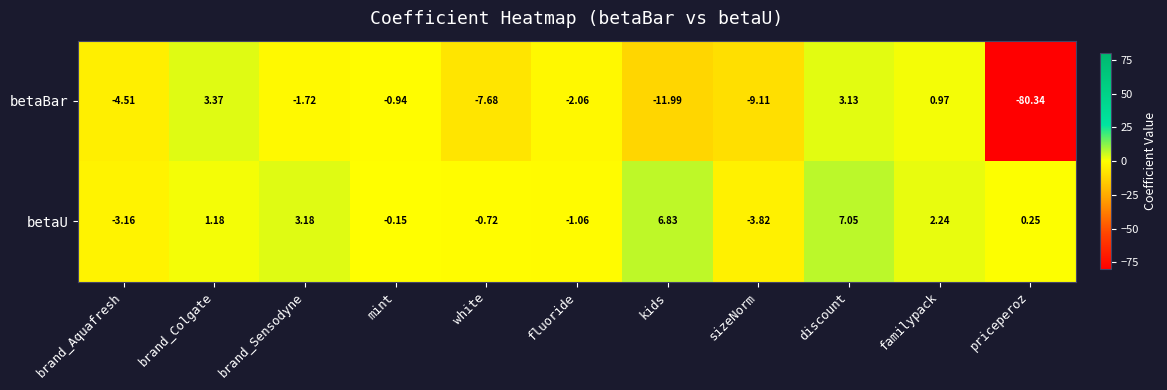

Which category has the lowest value across all series?

priceperoz